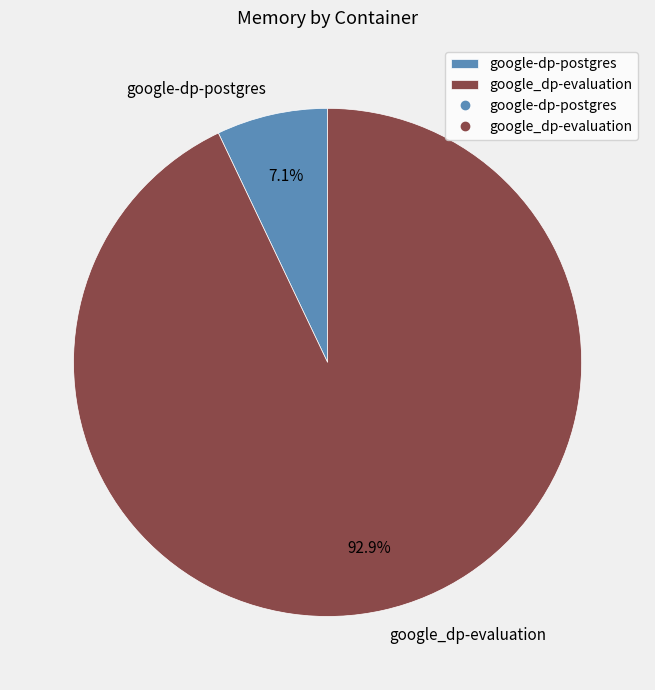

To the nearest percent, what is the average slice percentage?

50%